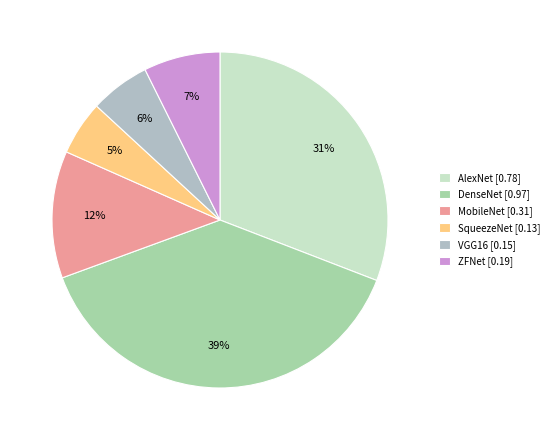

To the nearest percent, what is the difference between the ZFNet and SqueezeNet slice percentages?

2%